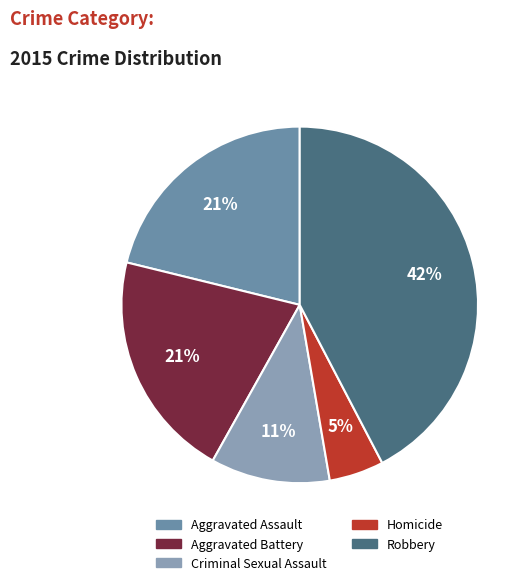

Is it true that Homicide is 1% of the pie?

False